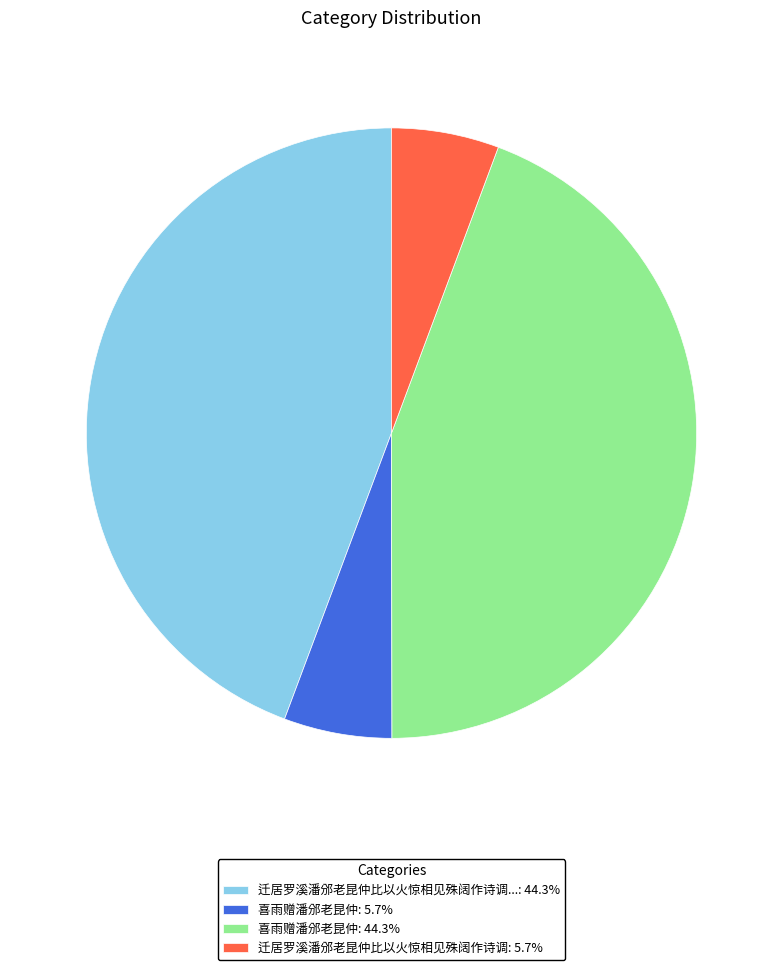

Is 喜雨赠潘邠老昆仲: 5.7% the majority of the pie?

No